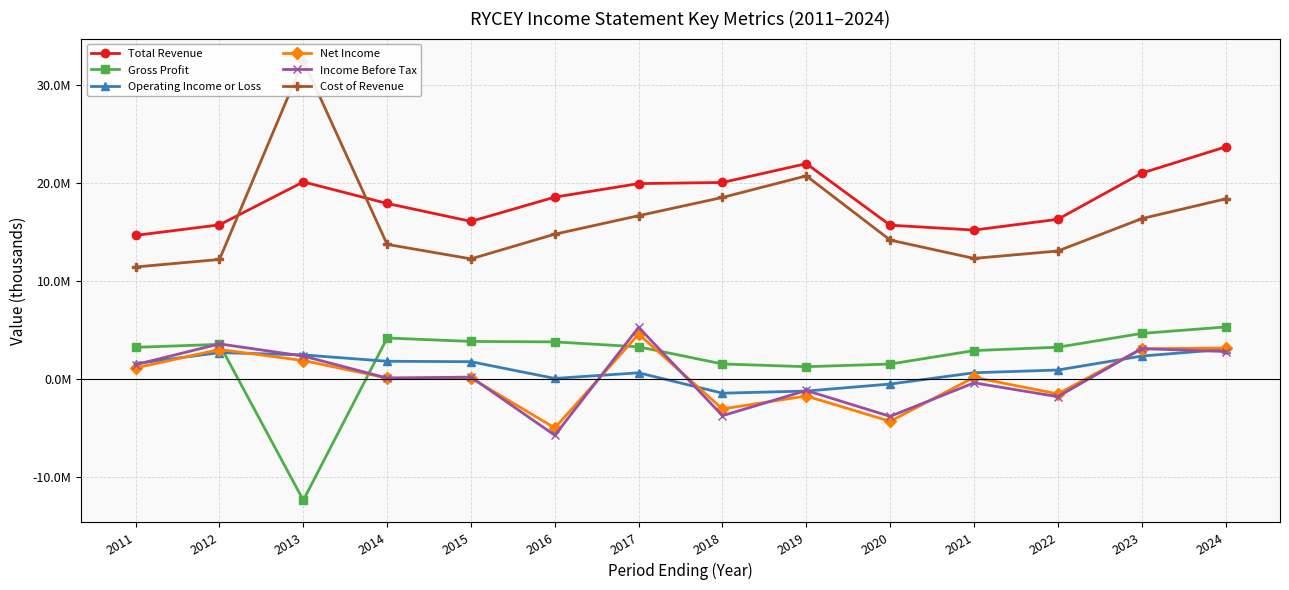

Which series has the largest total across all categories?

Total Revenue